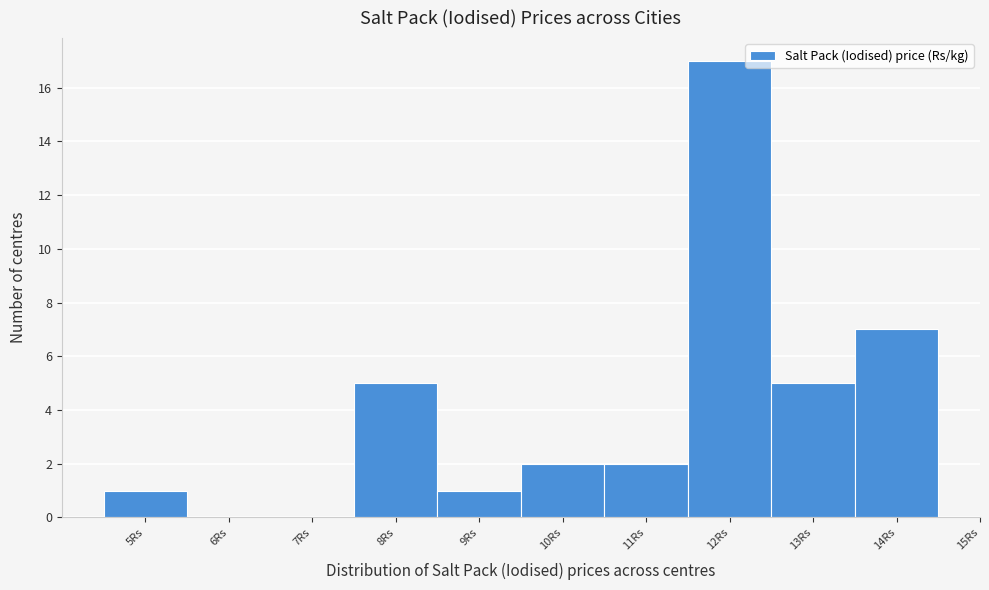

Reading left to right, list every bar in this chart as the range it spans on the x-axis followed by its height. The values are not printed on the chart, so give them approximately, as read against the axis.

4.5 to 5.5: 1
5.5 to 6.5: 0
6.5 to 7.5: 0
7.5 to 8.5: 5
8.5 to 9.5: 1
9.5 to 10.5: 2
10.5 to 11.5: 2
11.5 to 12.5: 17
12.5 to 13.5: 5
13.5 to 14.5: 7